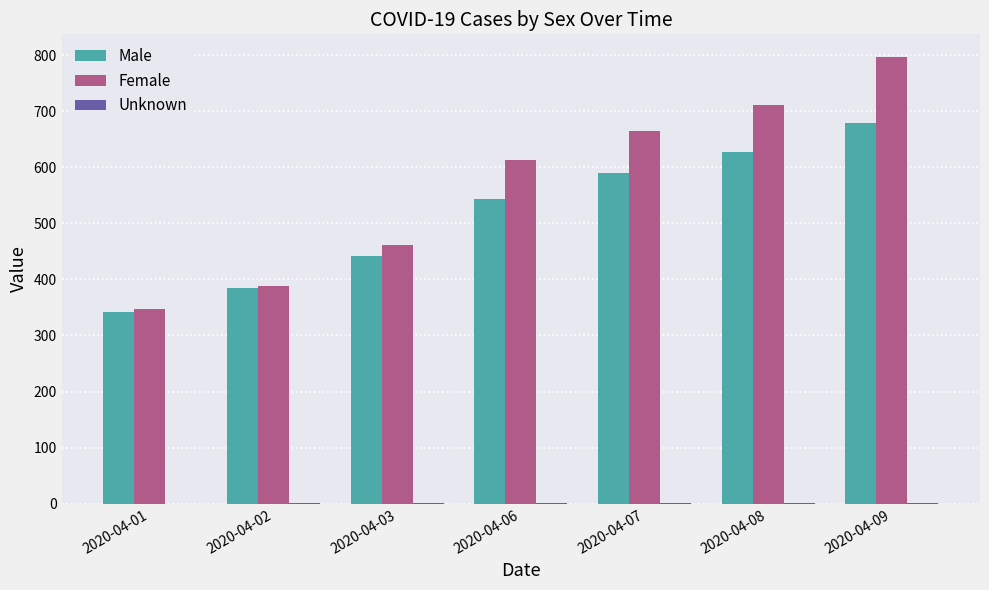

Are the bars horizontal?

No